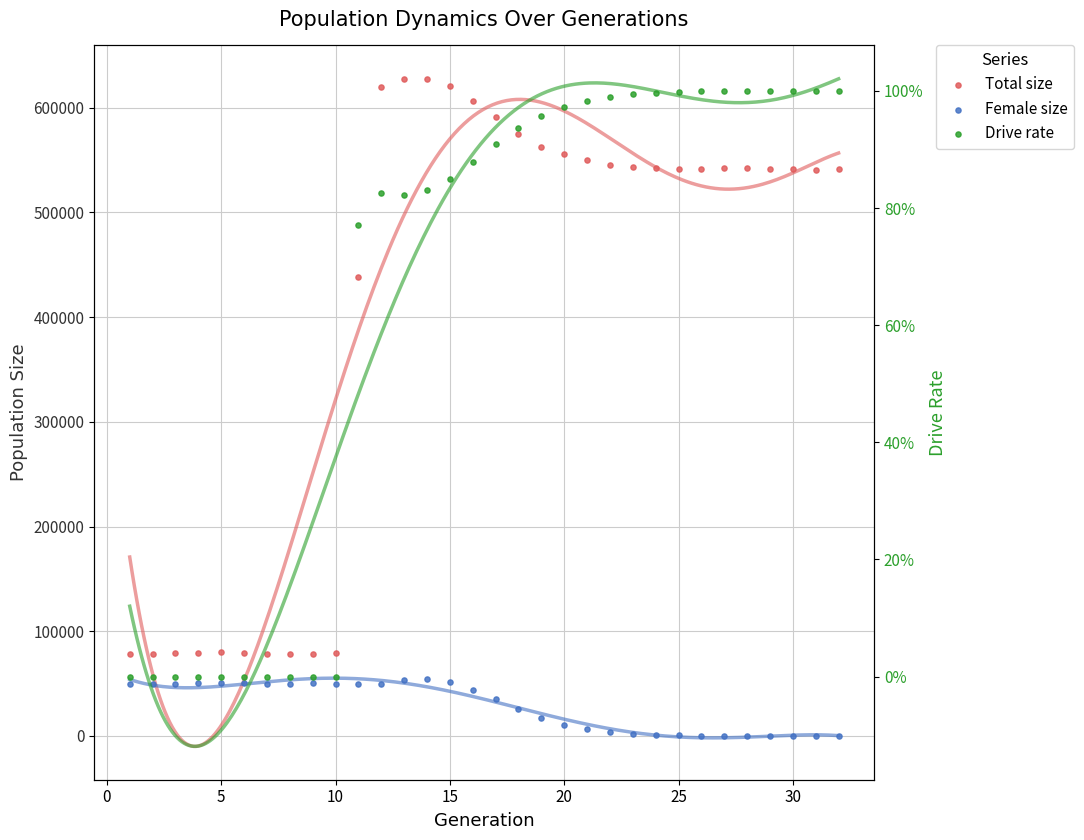

Which series reaches the maximum Y coordinate?

size